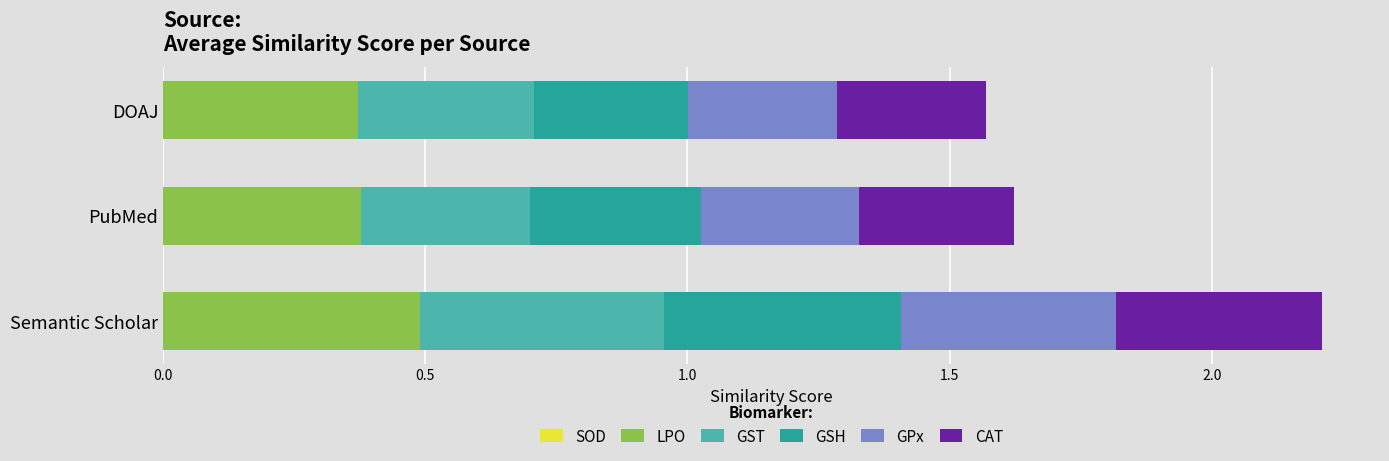

At which category is the sum across all series the highest?

Semantic Scholar